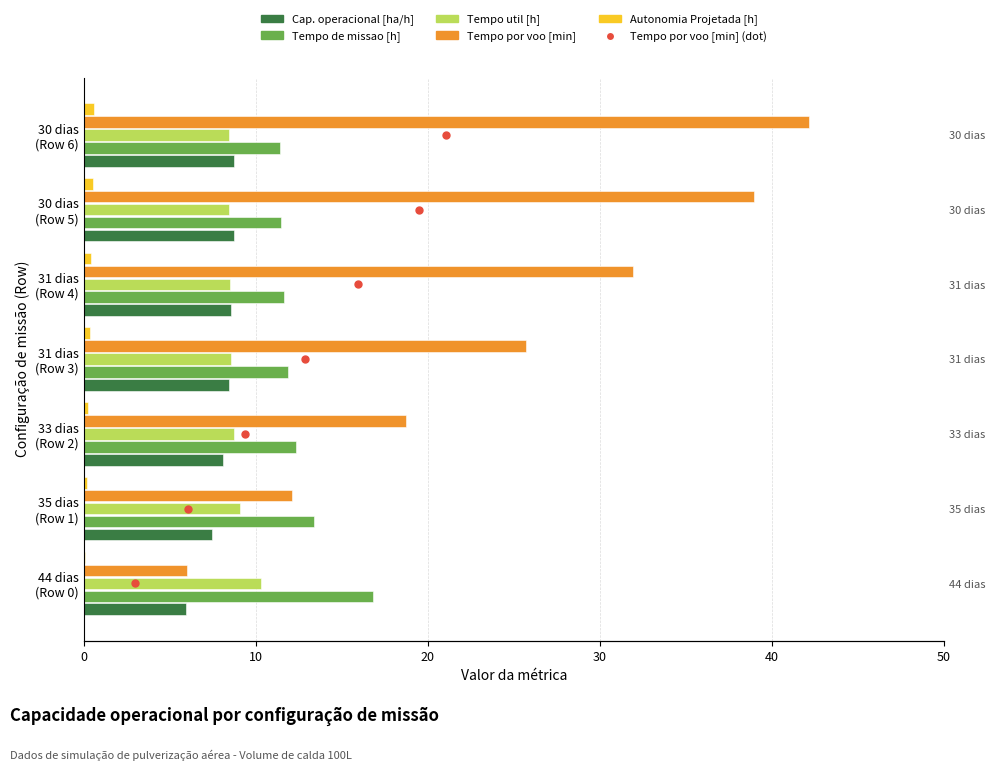

Which series has the largest total across all categories?

Tempo por voo [min]